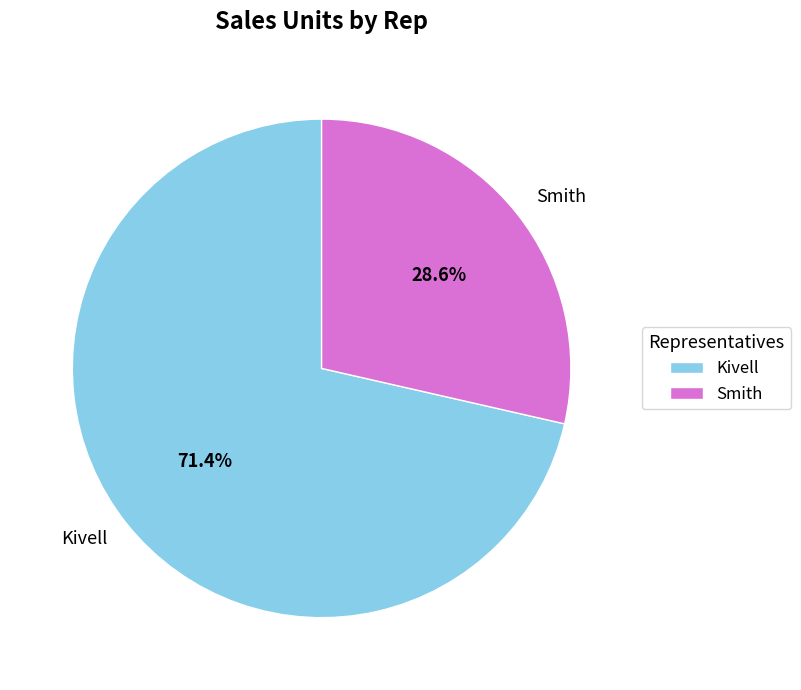

True or false: Smith accounts for 22% of the total.

False